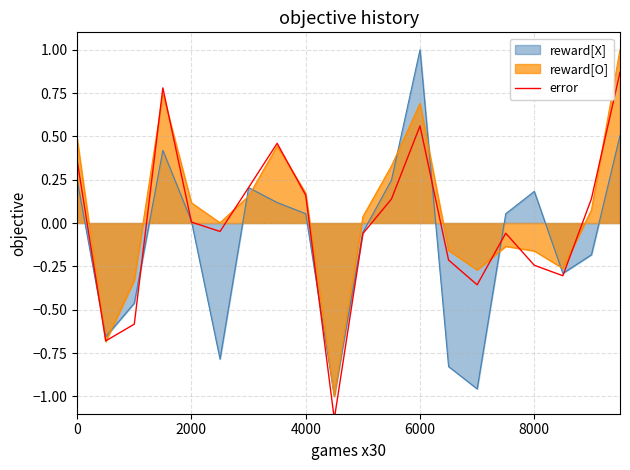

What is the highest value of the reward[X] series?

1.0